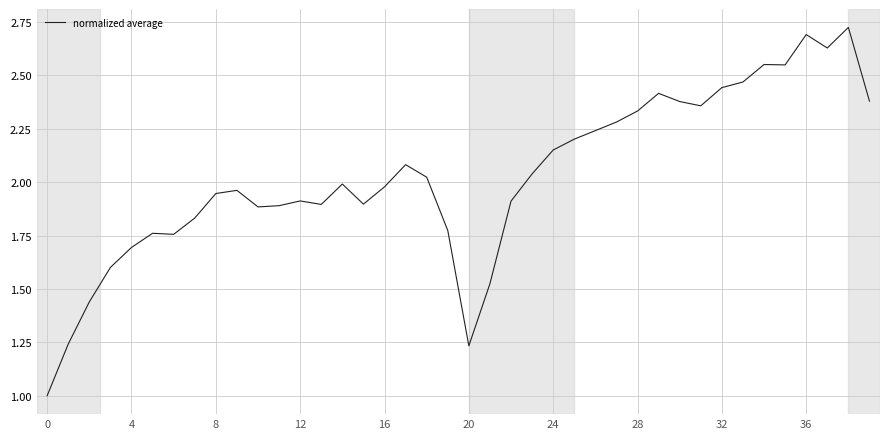

What is the minimum value shown in the chart?

1.0